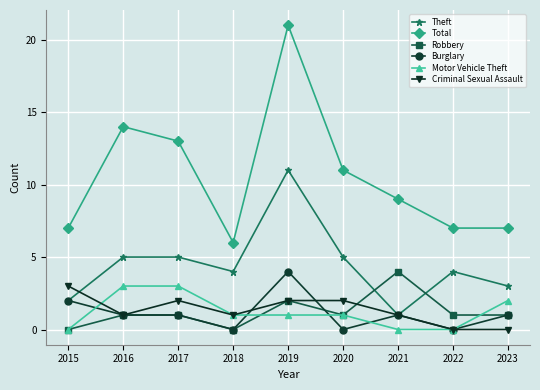

True or false: Criminal Sexual Assault and Total cross at least once.

False